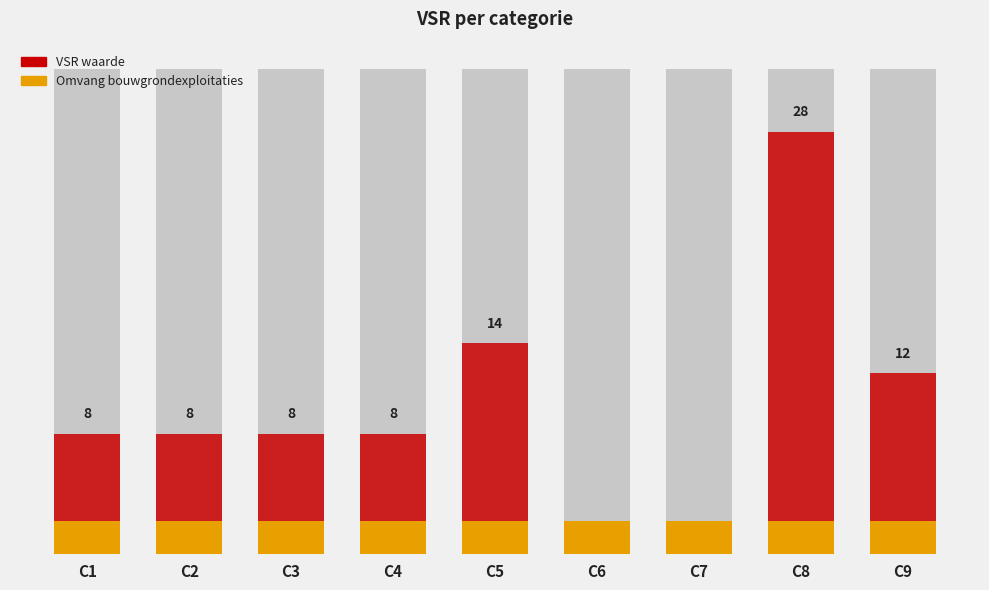

True or false: Omvang bouwgrondexploitaties has a value of 2.2 at C4.

True